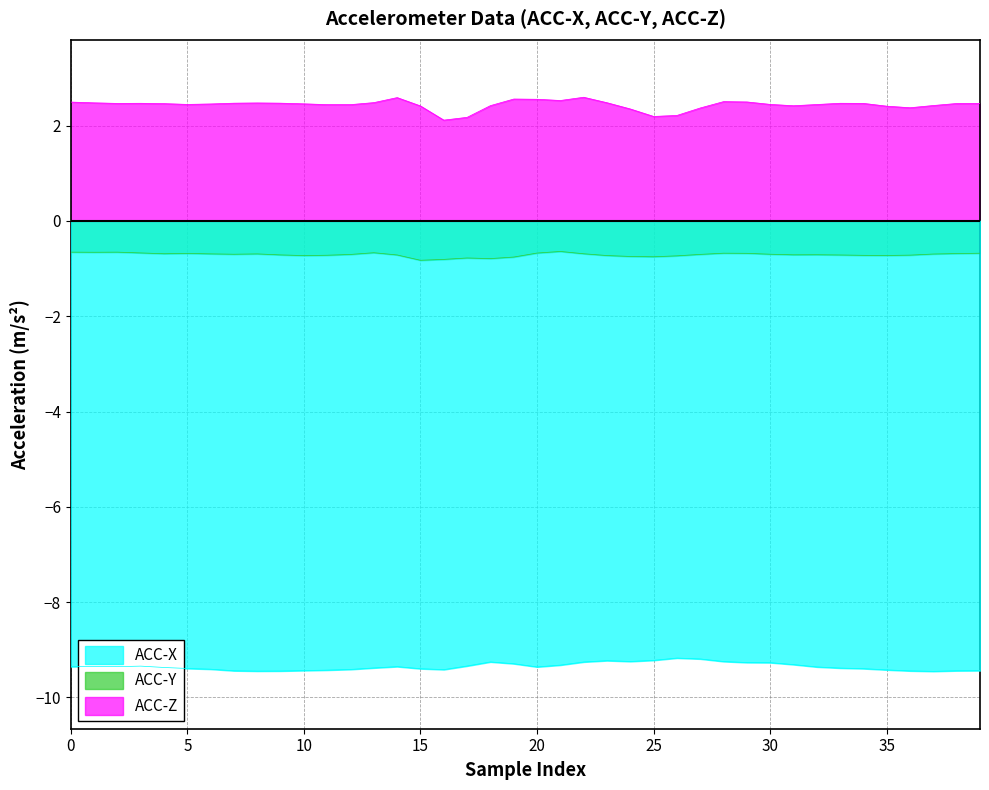

What is the sum of all ACC-Z values?

97.5